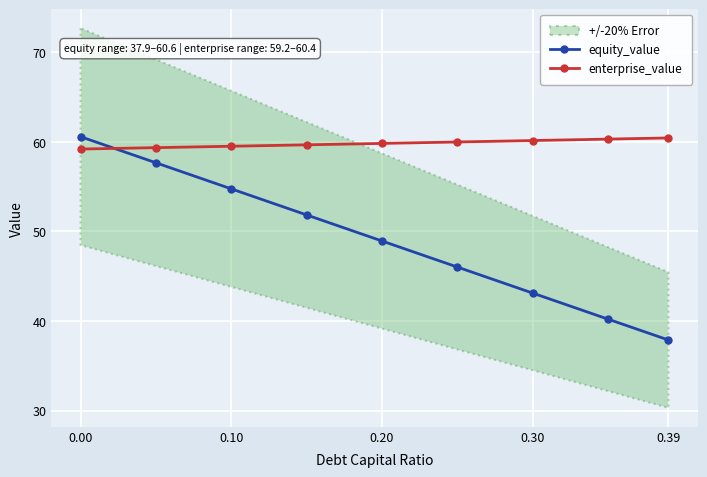

Which category has the lowest value in the equity_value series?

0.39